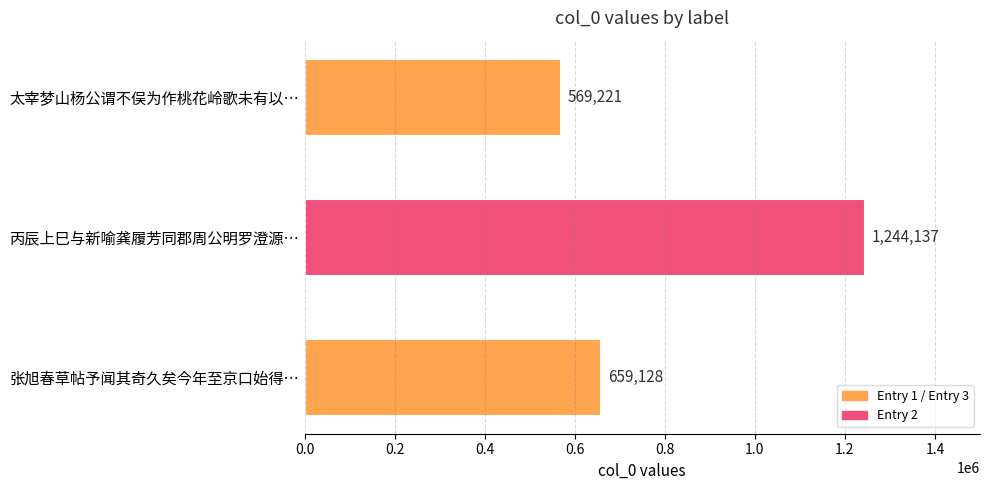

Reading top to bottom, list all the values displayed in this chart.

569221	1244137	659128